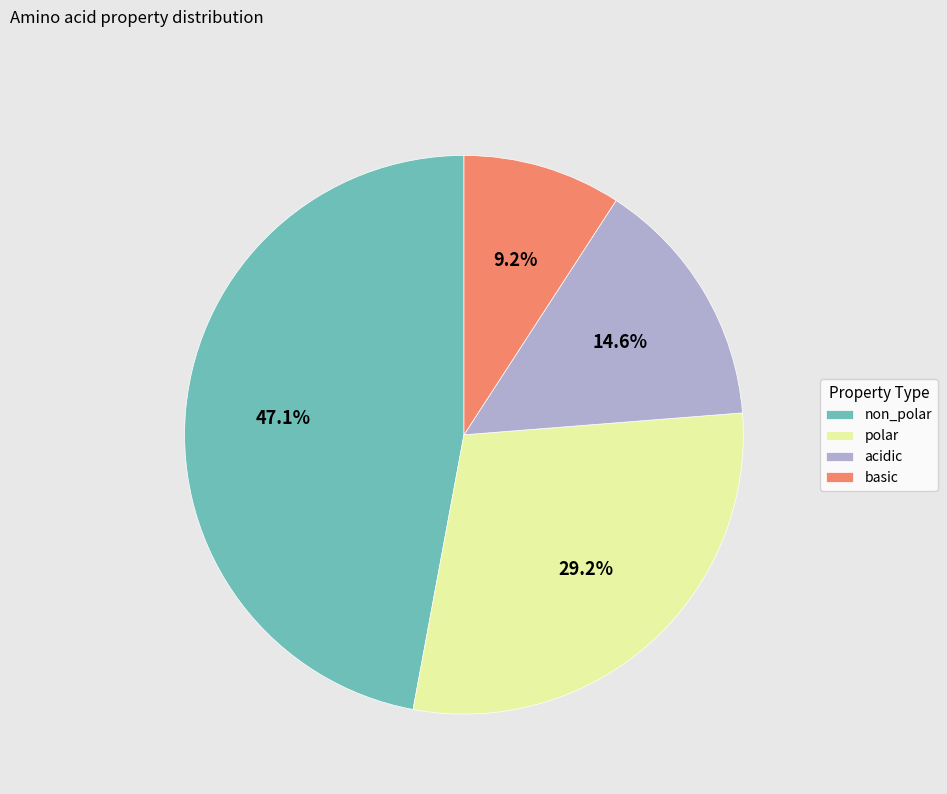

What percentage is NOT represented by basic?

90.8%